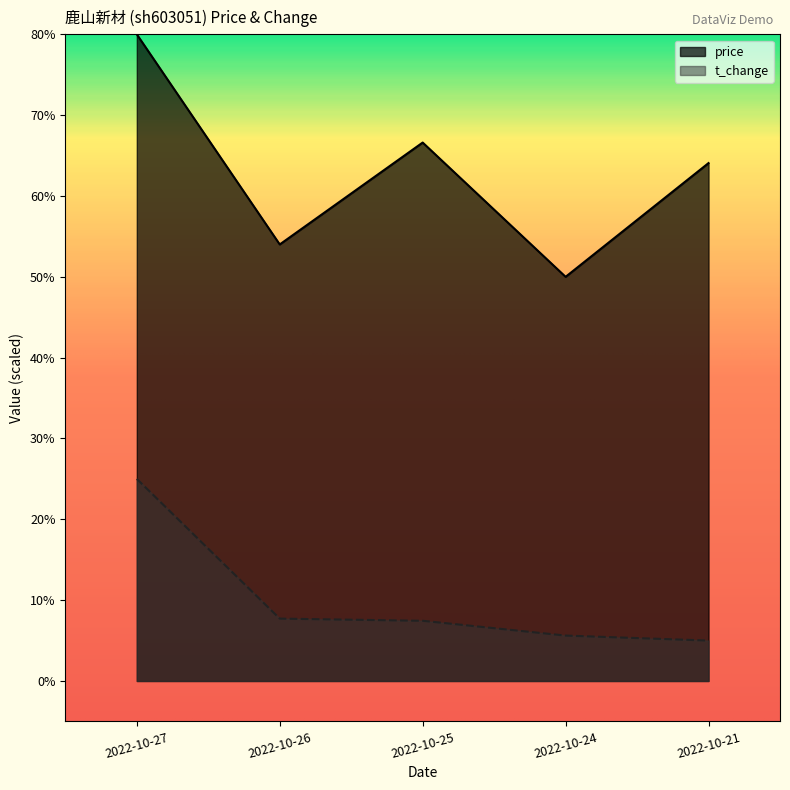

Reading left to right, what are all the values shown in this chart?

price: 80.0	54.0	66.6	50.0	64.1
t_change: 25.0	7.7	7.4	5.6	5.0